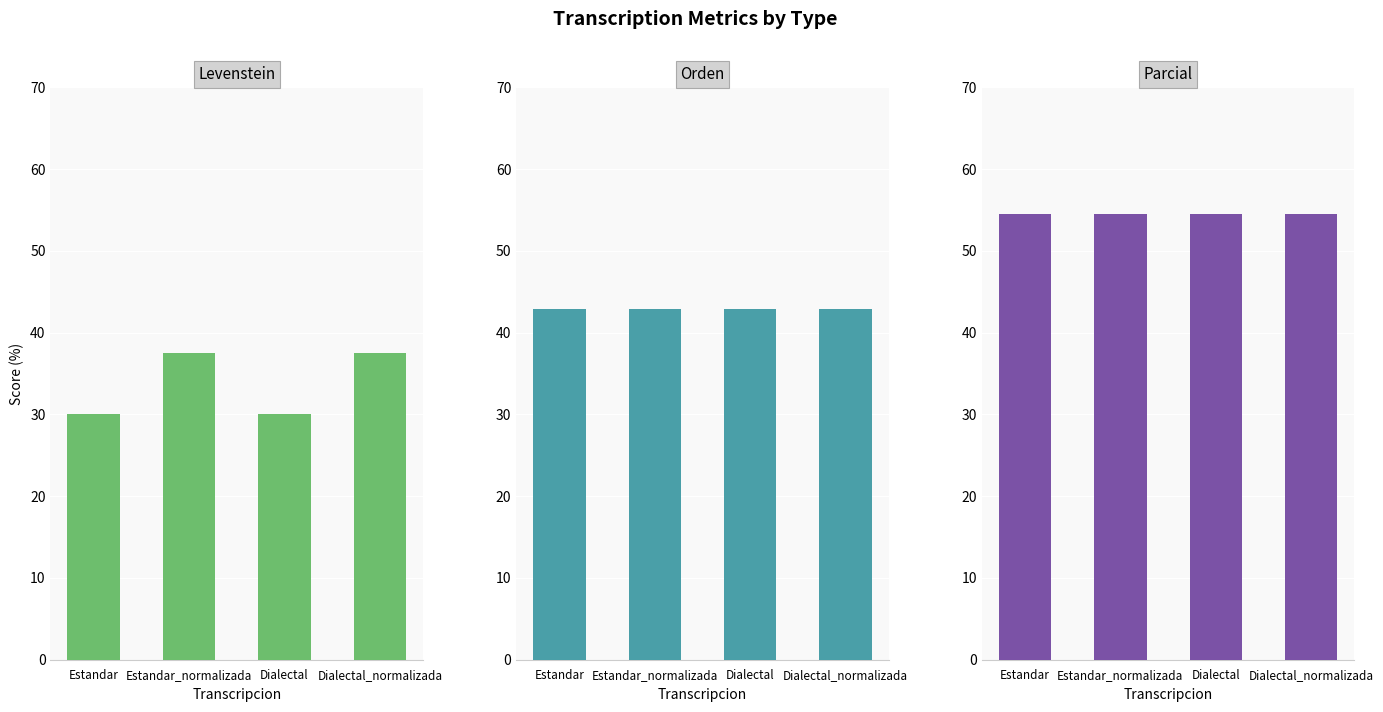

At which category is the sum across all series the highest?

Estandar_normalizada